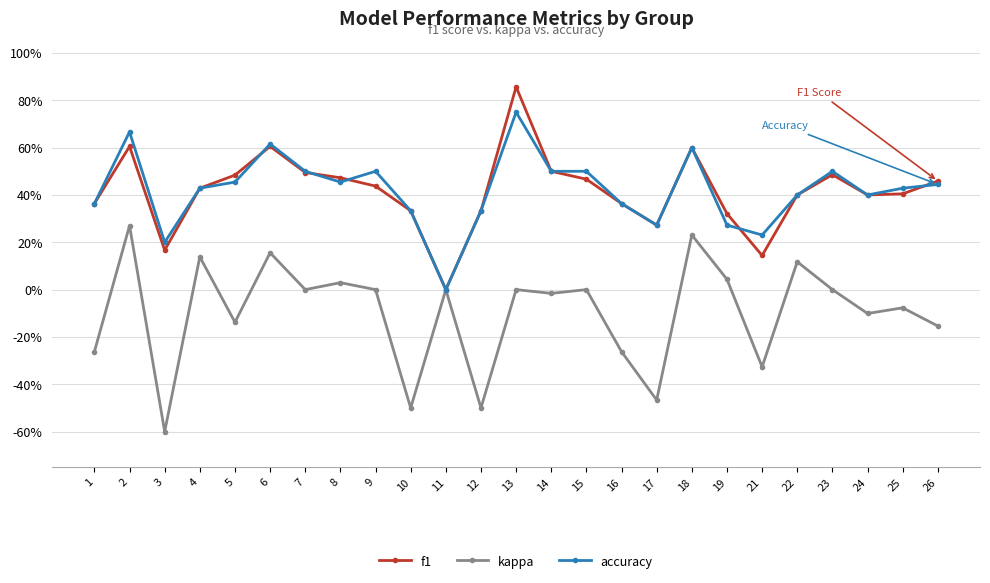

Count the f1 values in the range 0 to 1.

25